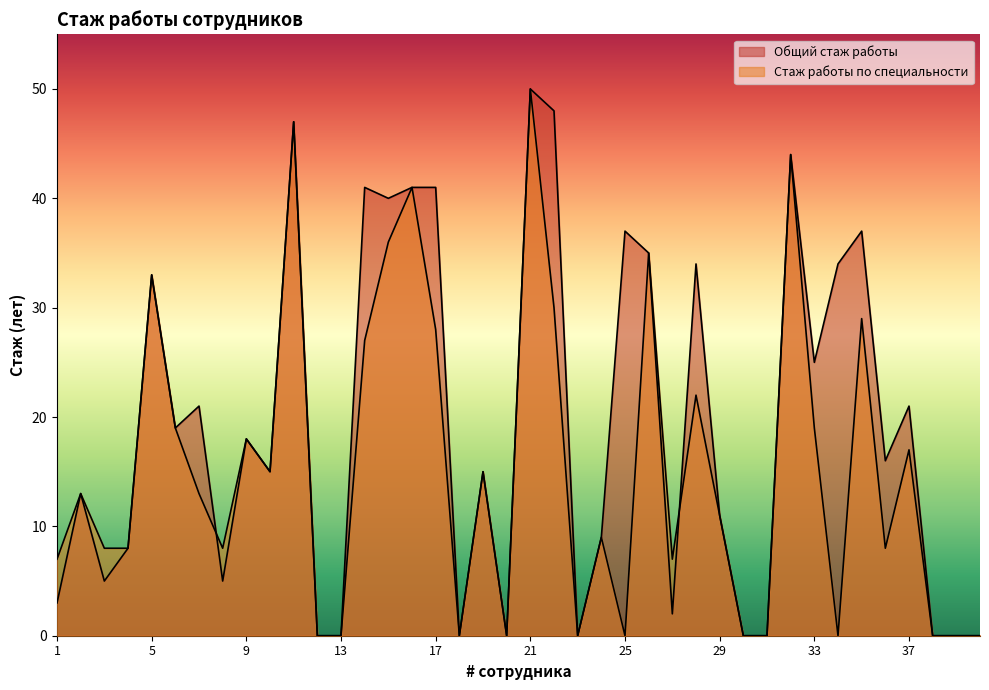

What is the sum of the Общий стаж работы values at 22 and 11?

95